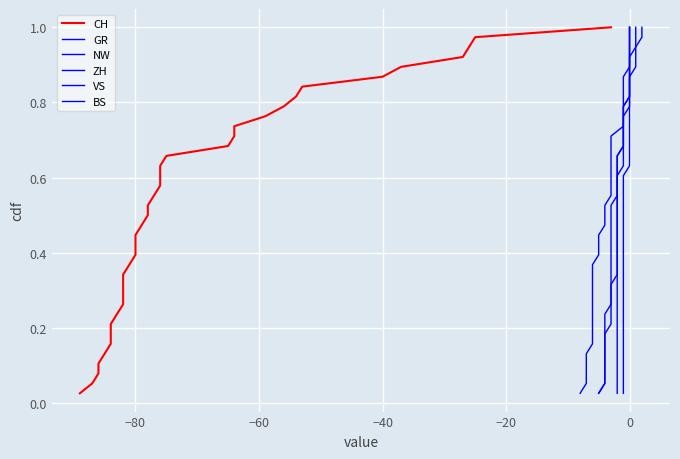

How many lines are shown in the chart?

6